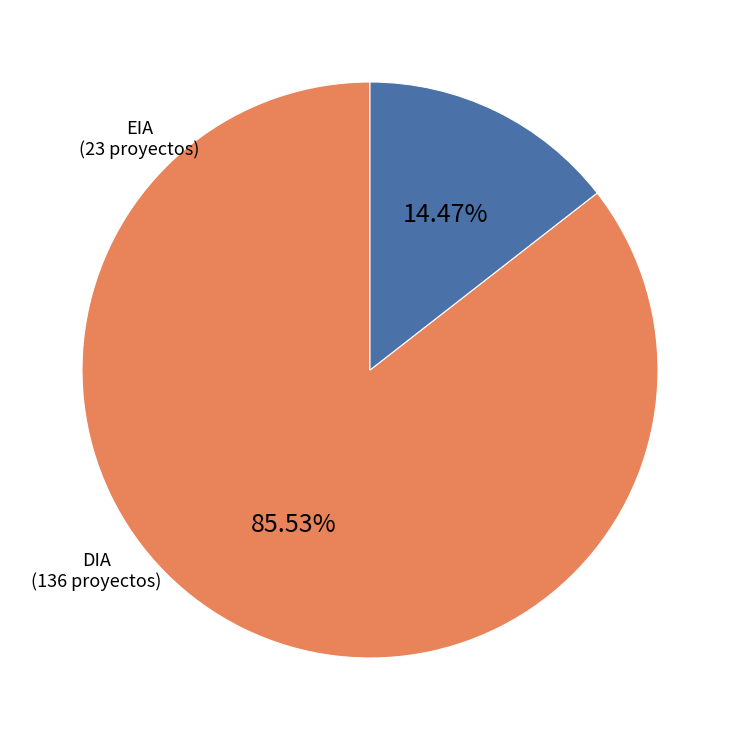

Is there any slice that represents more than half of the pie?

Yes